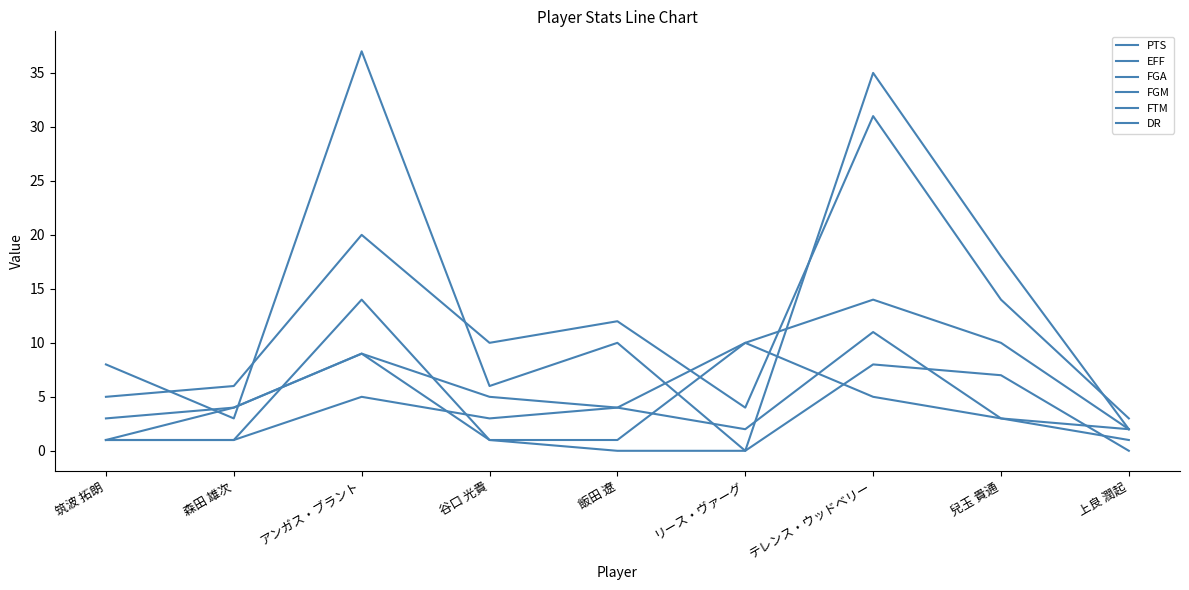

True or false: EFF and FGA intersect in this chart.

True